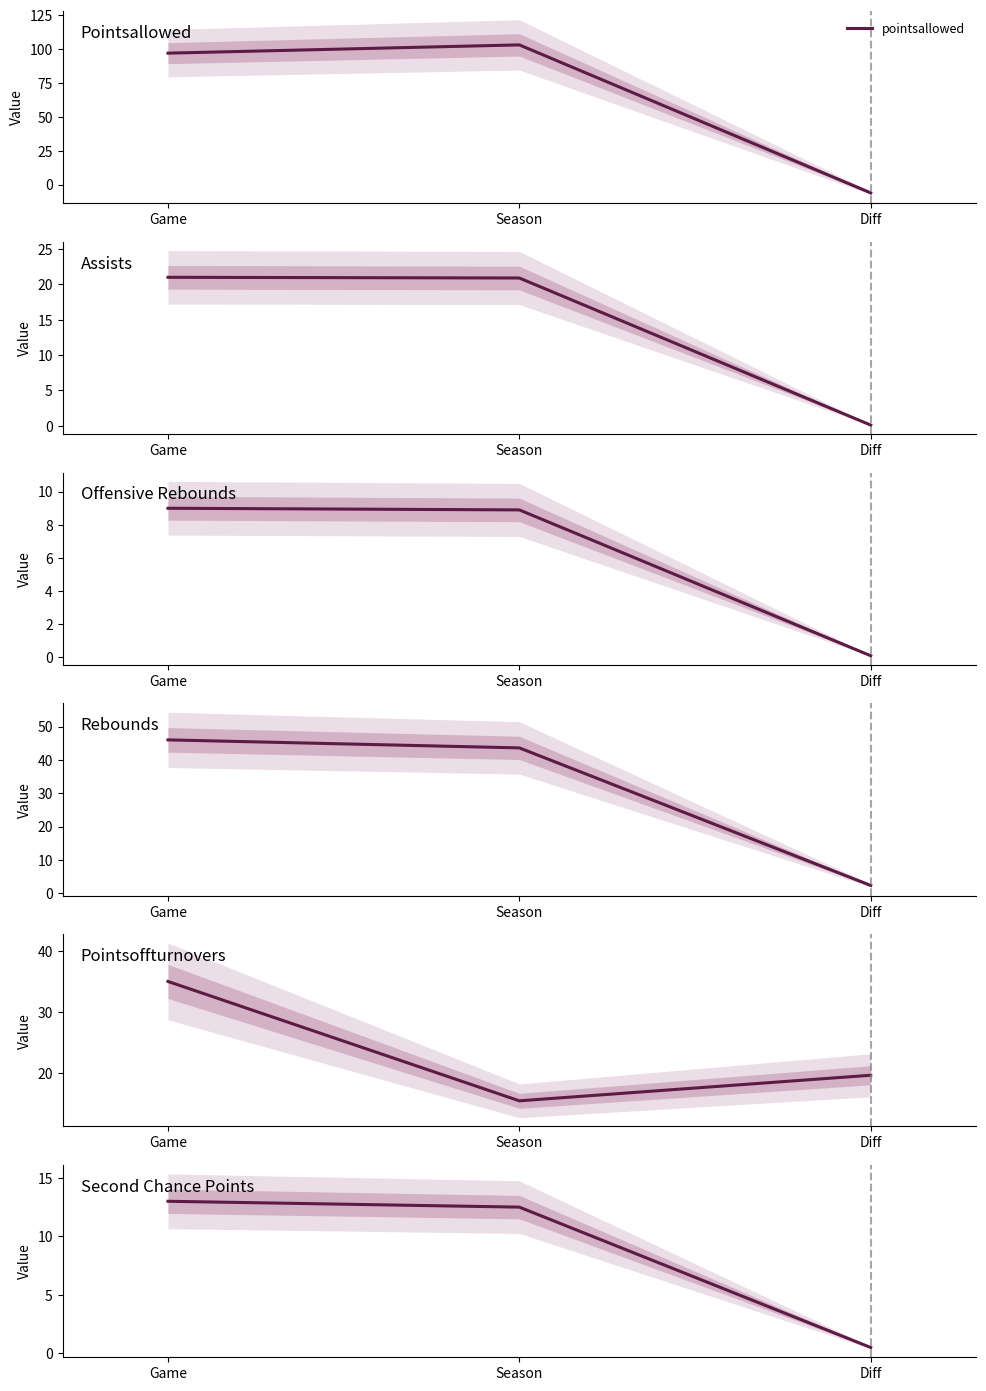

What is the maximum value for offensive_rebounds?

9.0